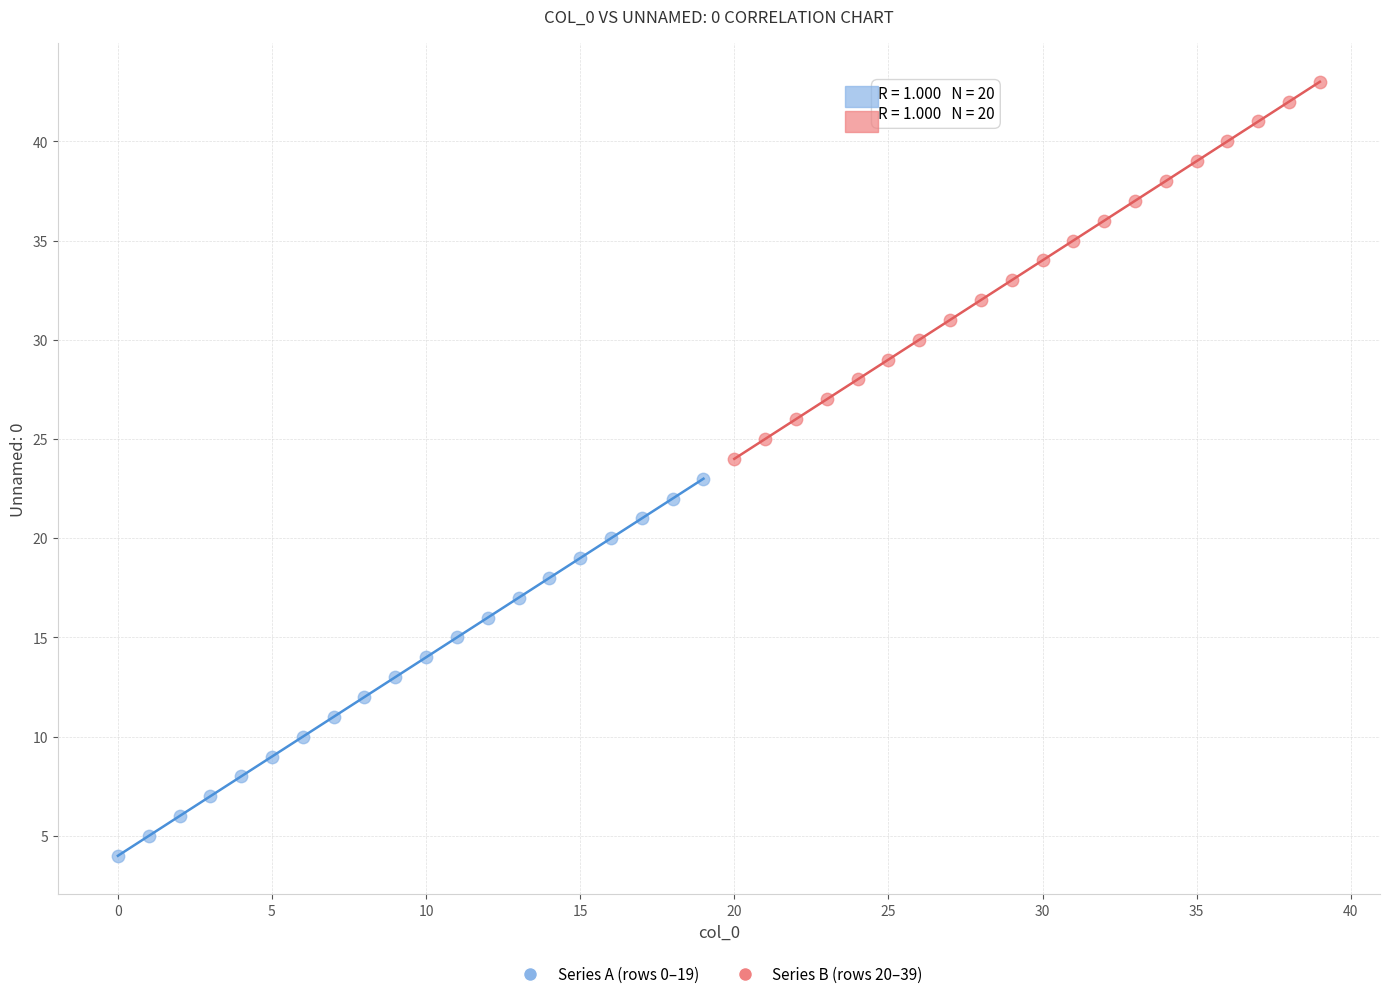

Which series reaches the maximum Y coordinate?

Series B (rows 20–39)